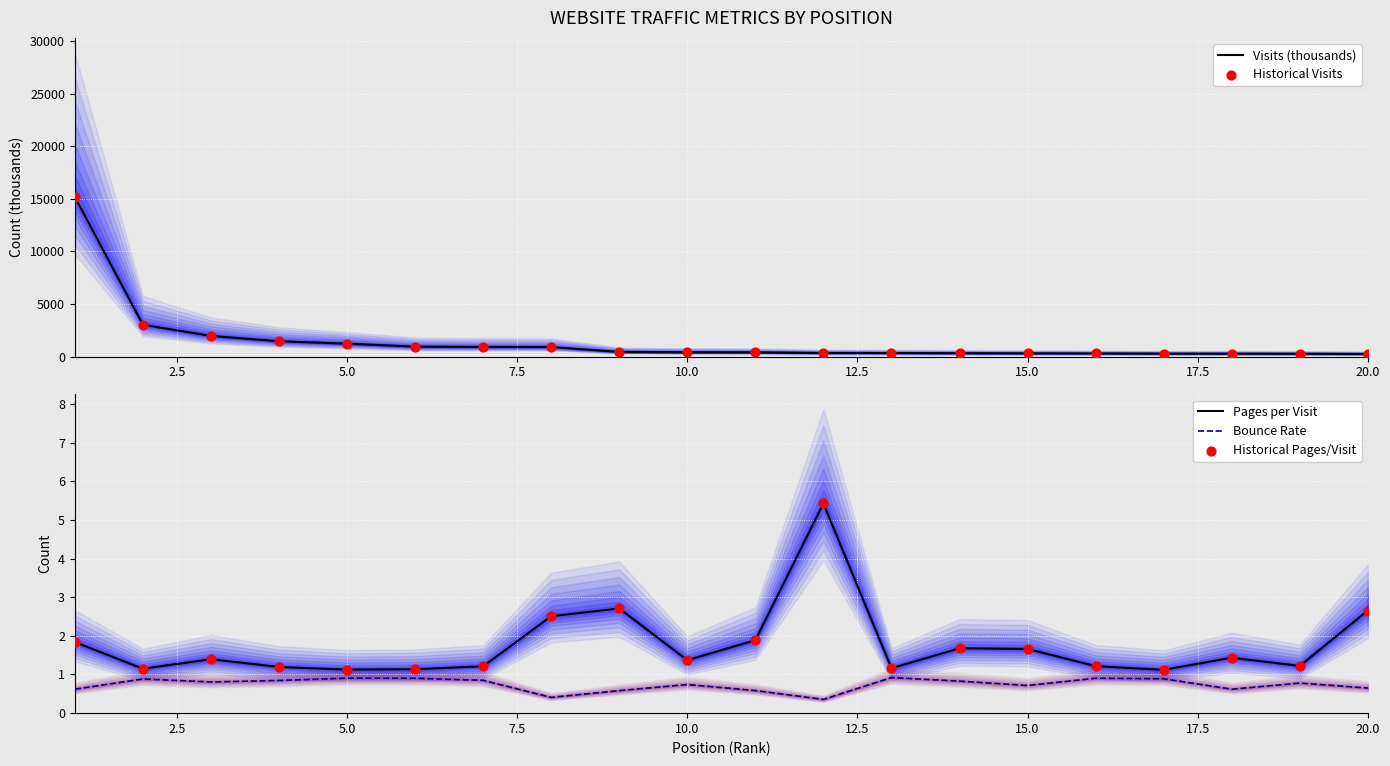

What are all the series names shown in the legend?

Visits (thousands), Historical Visits, Pages per Visit, Bounce Rate, Historical Pages/Visit